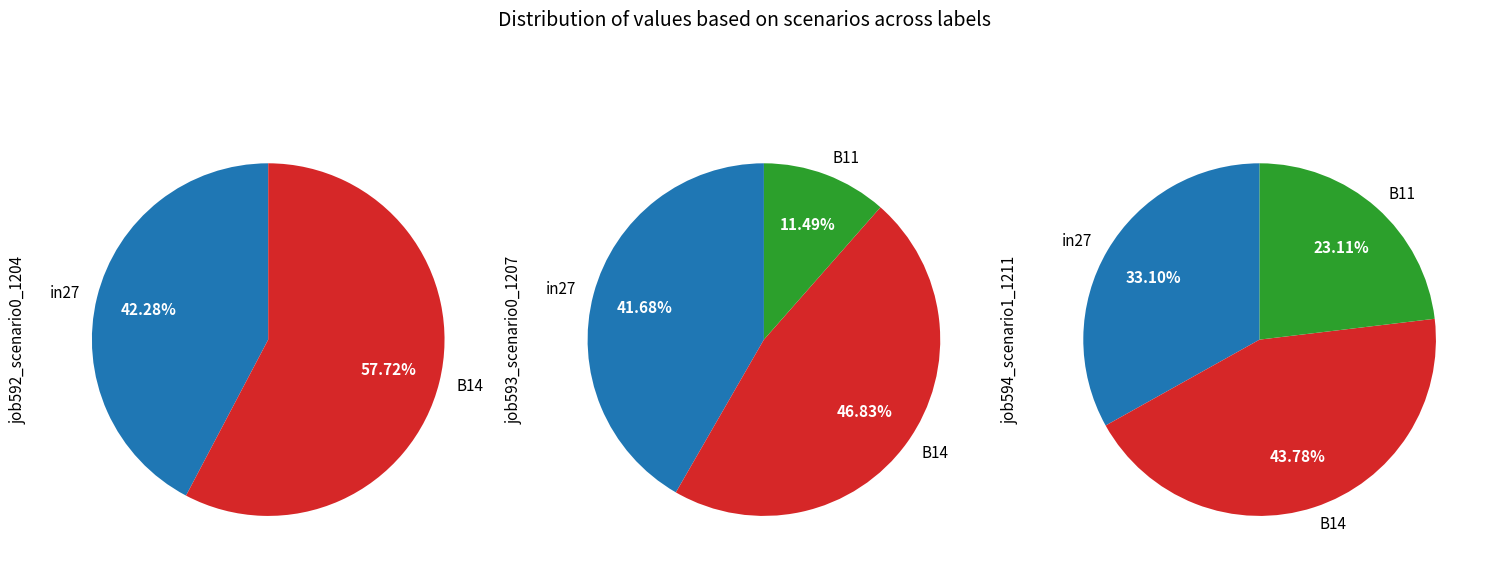

To the nearest percent, what portion does B14 represent?

44%